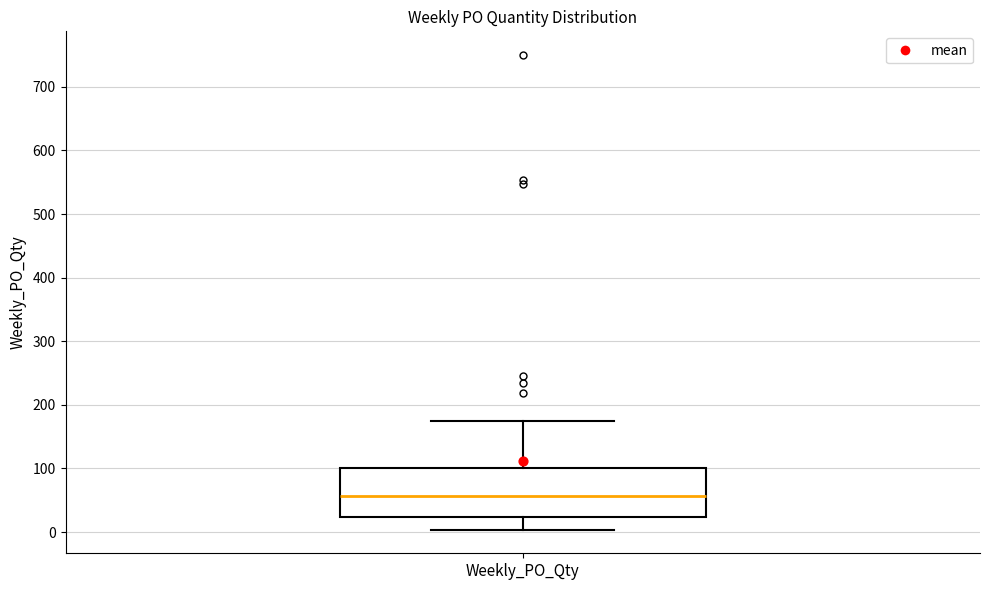

Transcribe this box plot: give where the median line is, the range the box spans, and where the two whiskers end, as read against the y-axis. The values are not printed on the chart, so give them approximately, as read against the axis.

median 60, box 20 to 100, whiskers 0 to 180